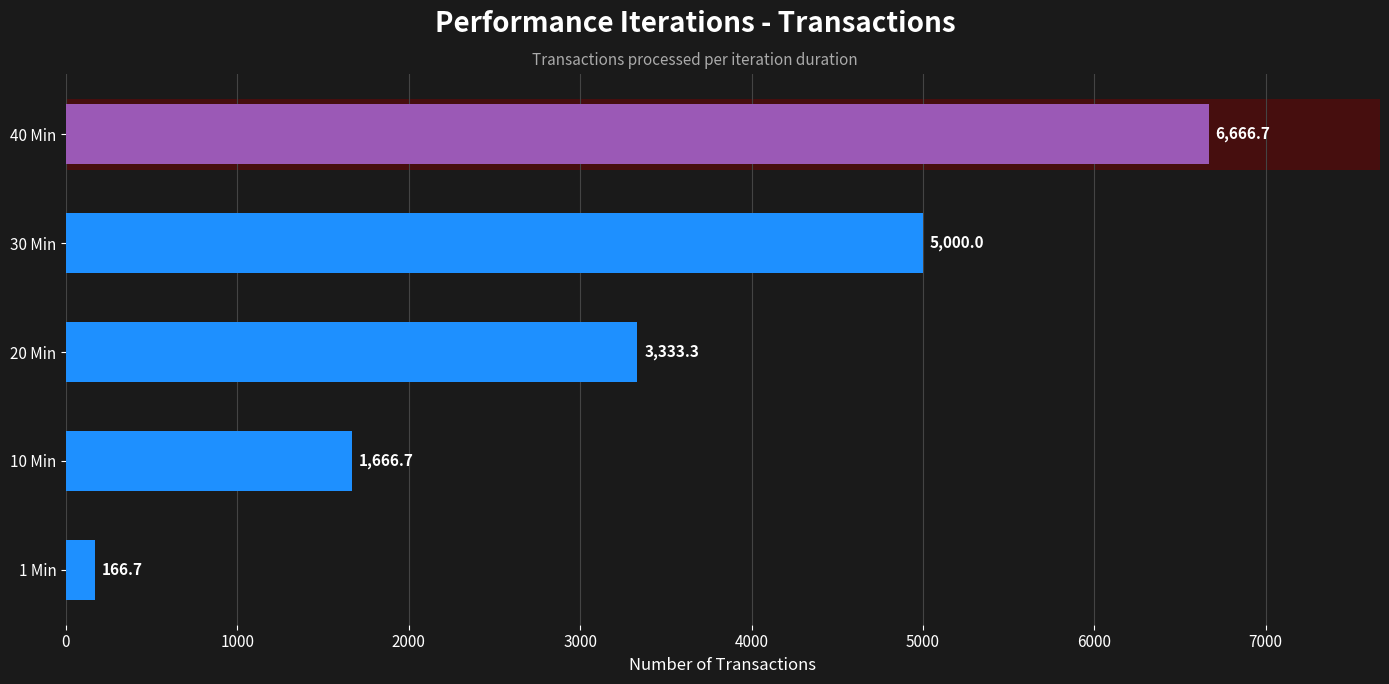

What is the greatest value displayed?

6666.7